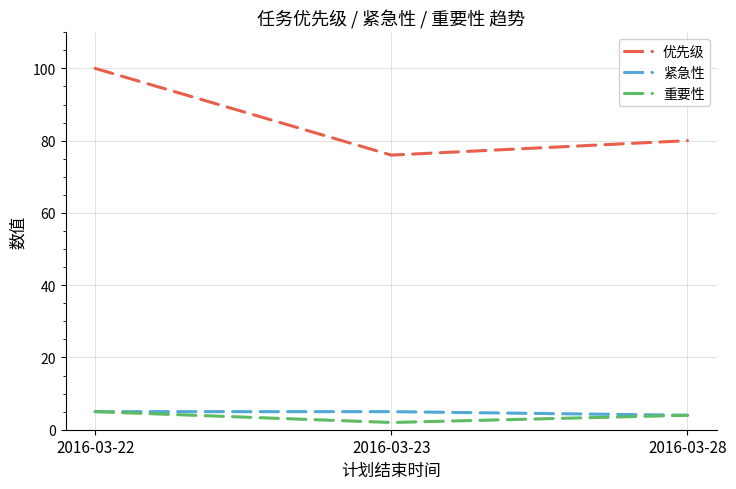

How many 优先级 values are between 76 and 100?

3